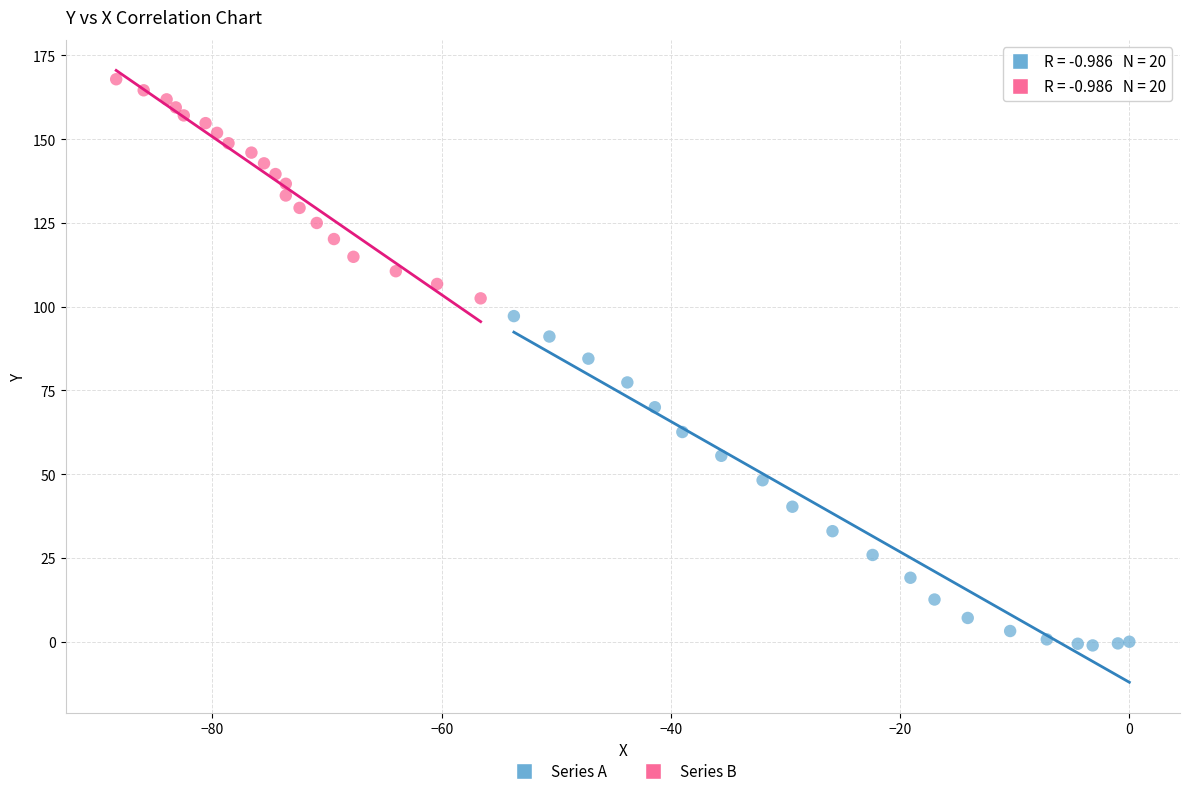

Which series reaches the minimum Y coordinate?

Series A